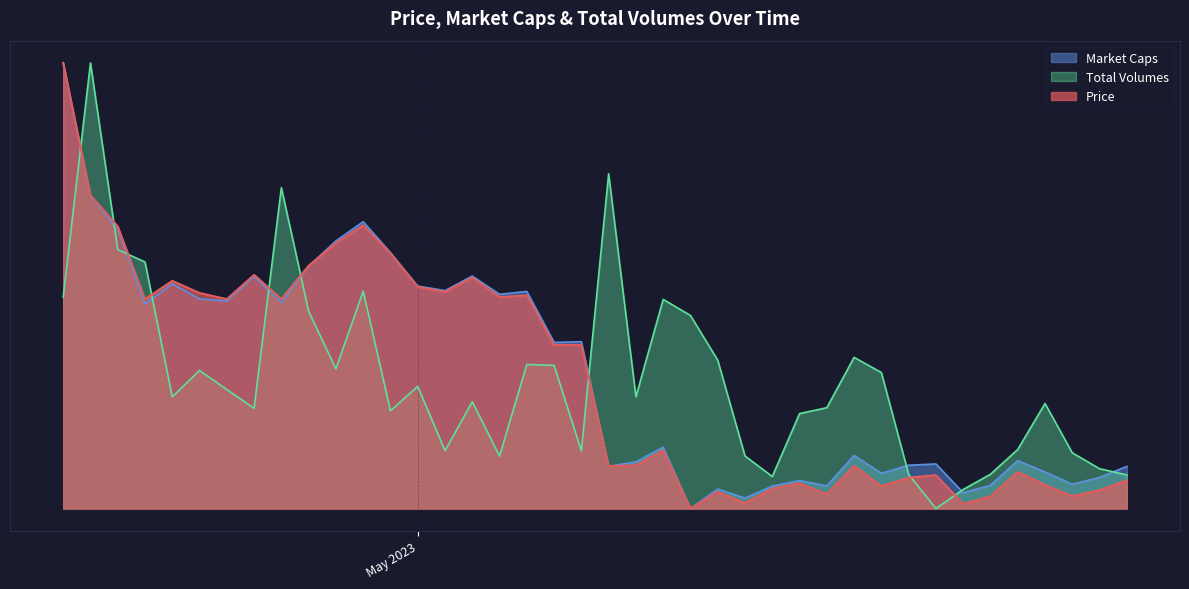

How many interior local peaks does the Price series have?

11